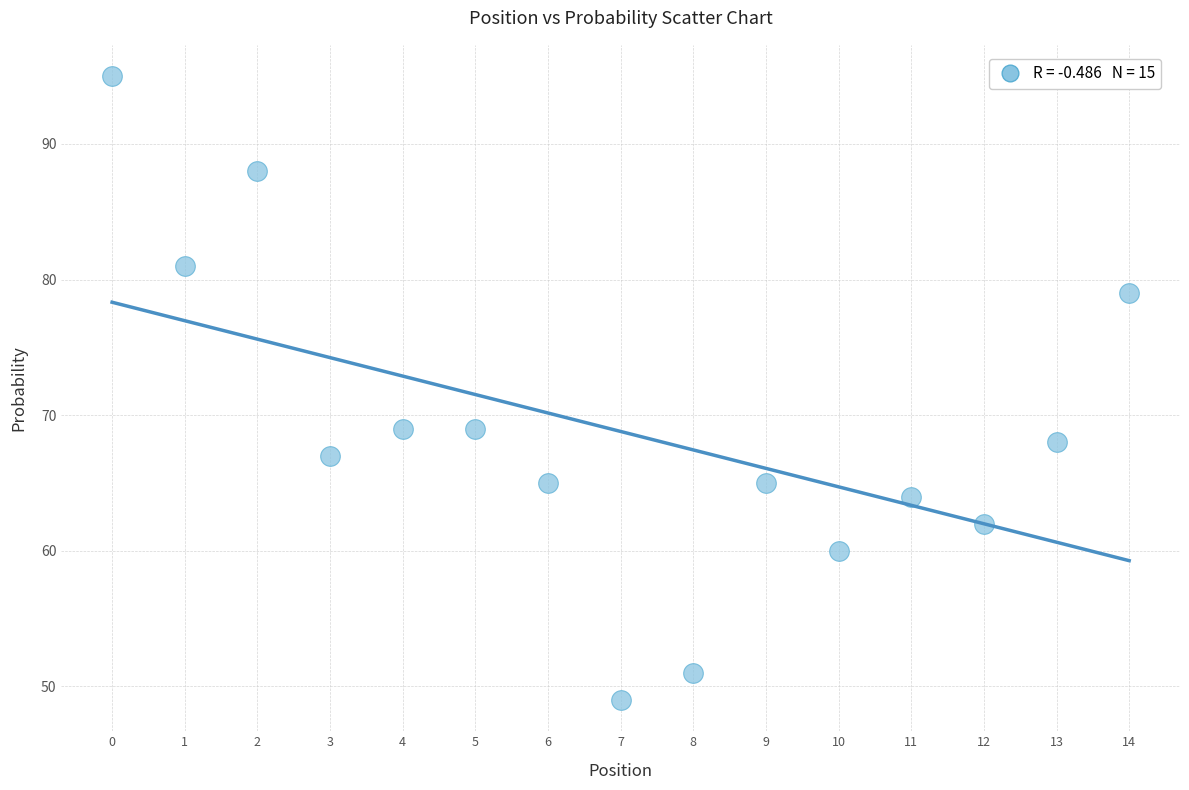

What is the range of Y values (max minus min)?

46